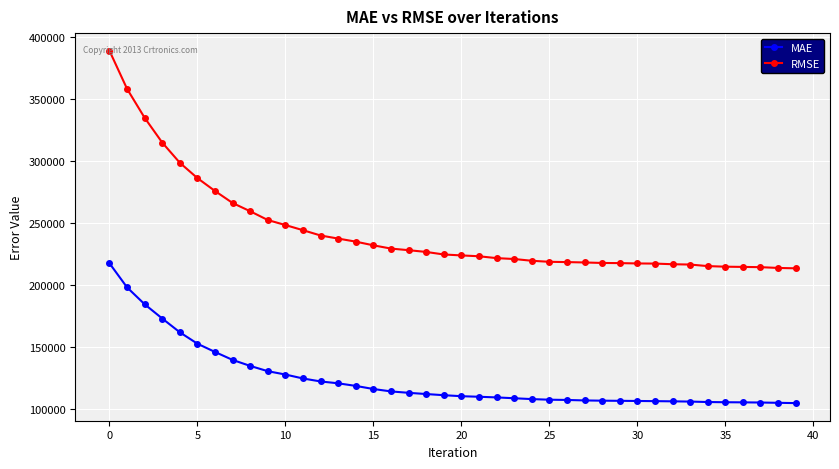

True or false: MAE and RMSE intersect in this chart.

False